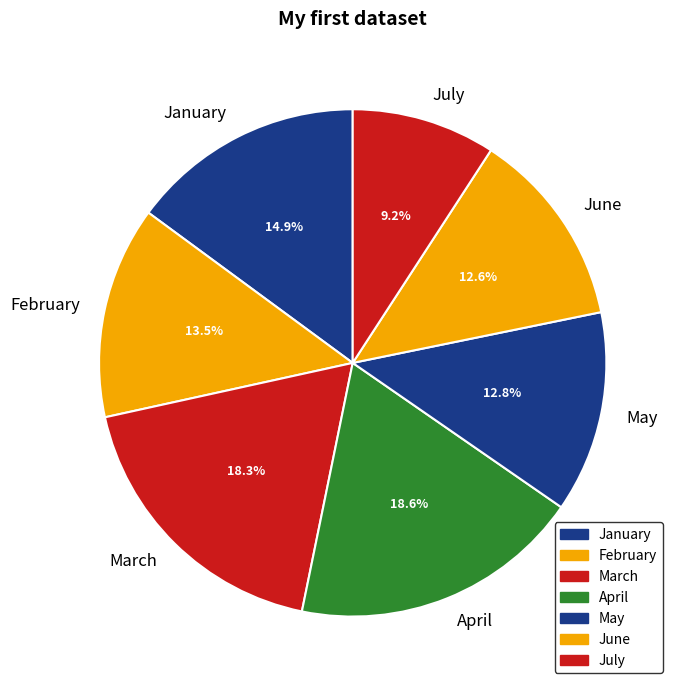

The June slice represents 13% of the pie. True or false?

True